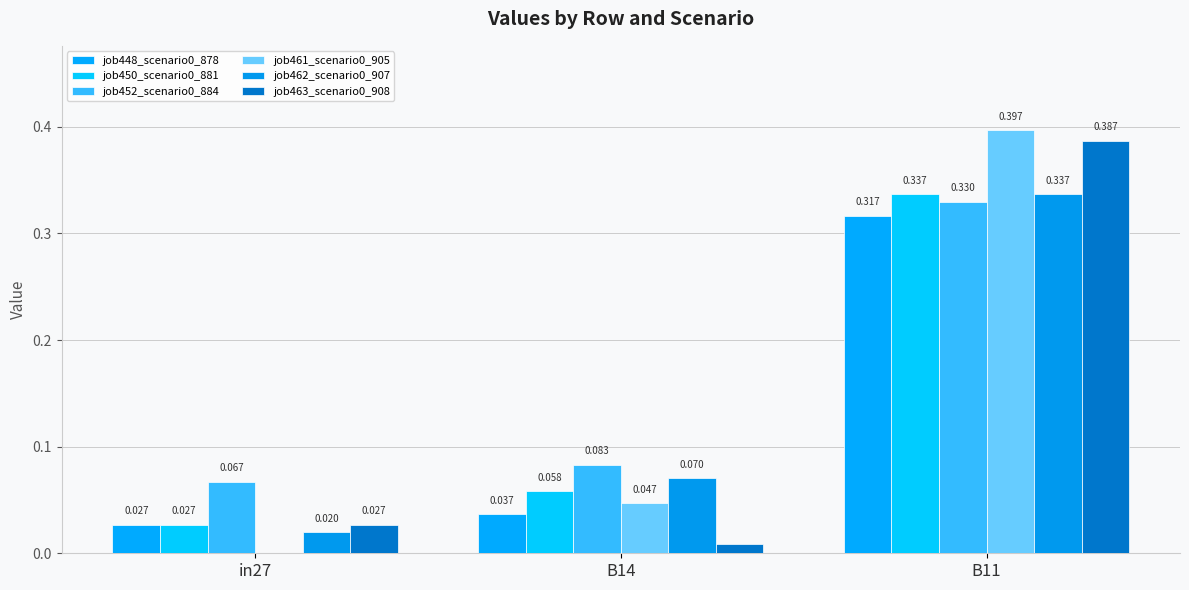

How many groups of bars are there?

3